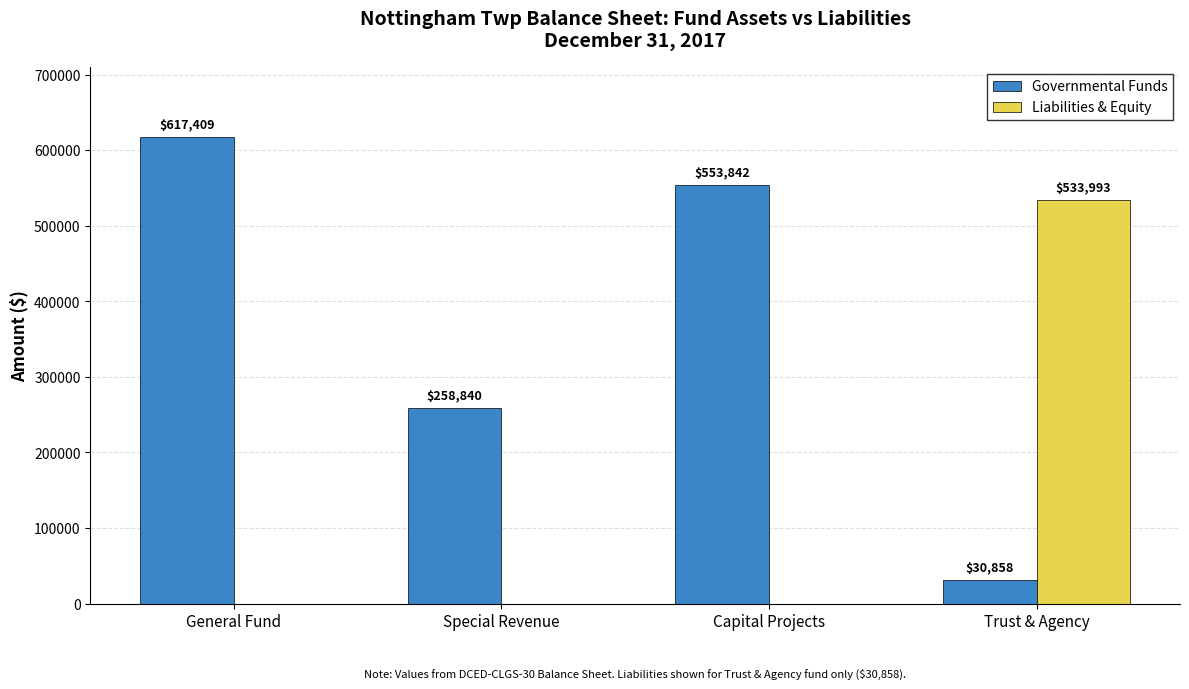

Between General Fund and Capital Projects, which series saw the biggest shift?

Governmental Funds